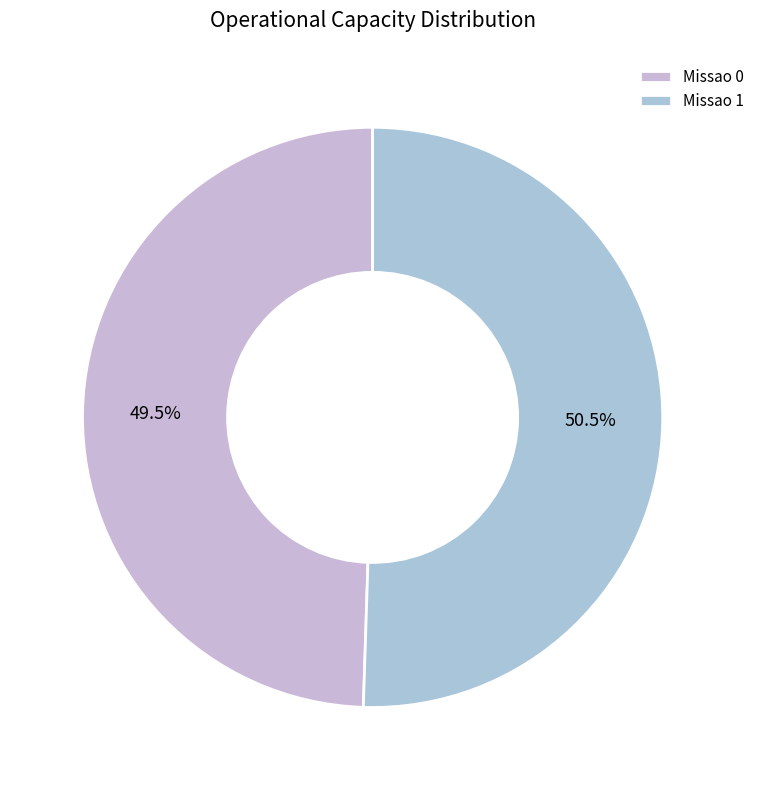

Does any single category account for the majority?

Yes